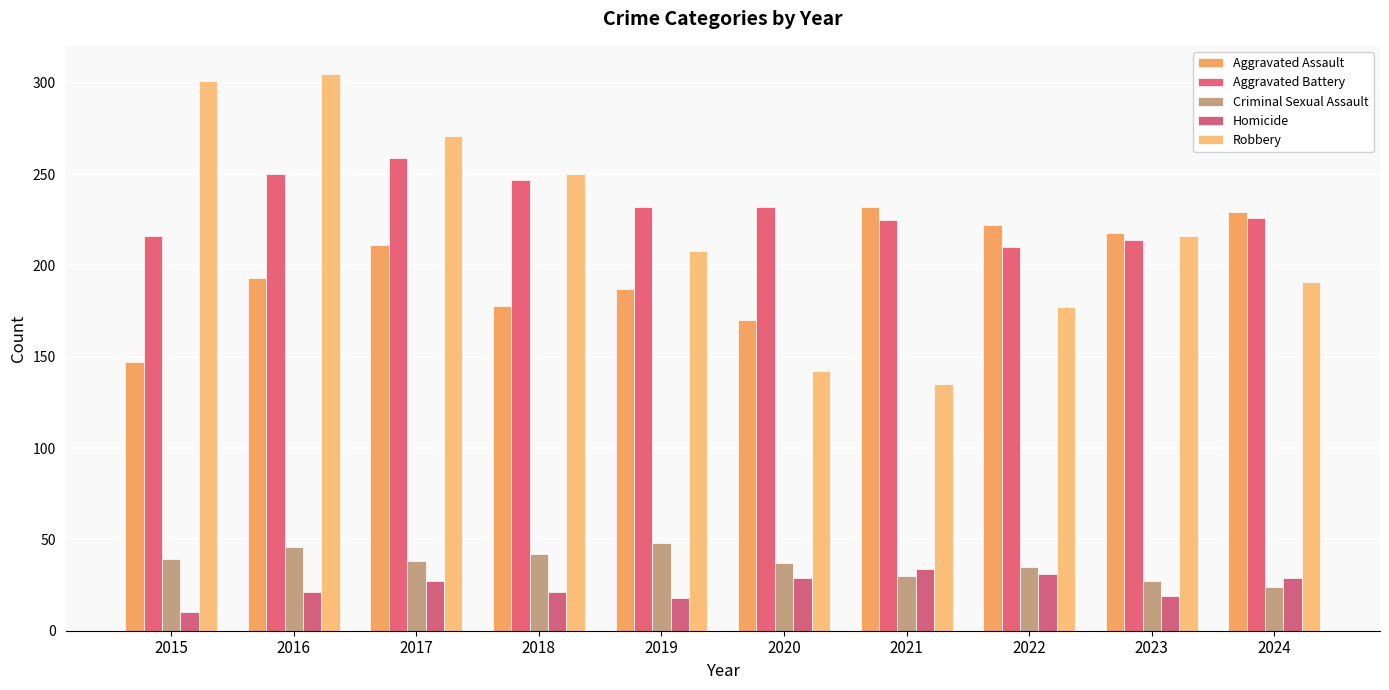

At how many categories does at least one series exceed 263?

3